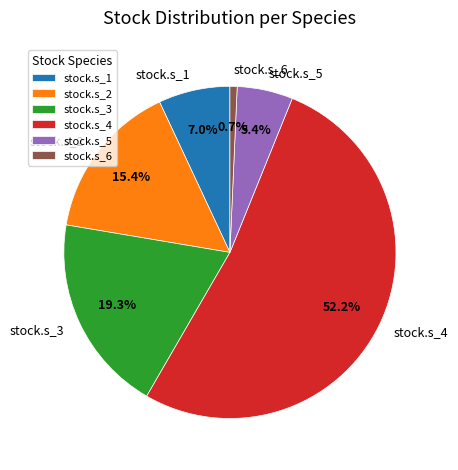

How many slices are in this pie chart?

6